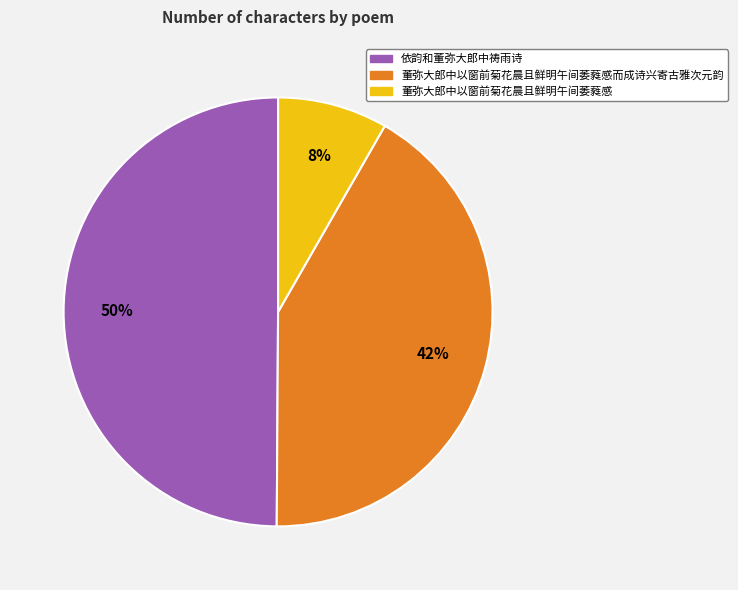

How many slices are in this pie chart?

3